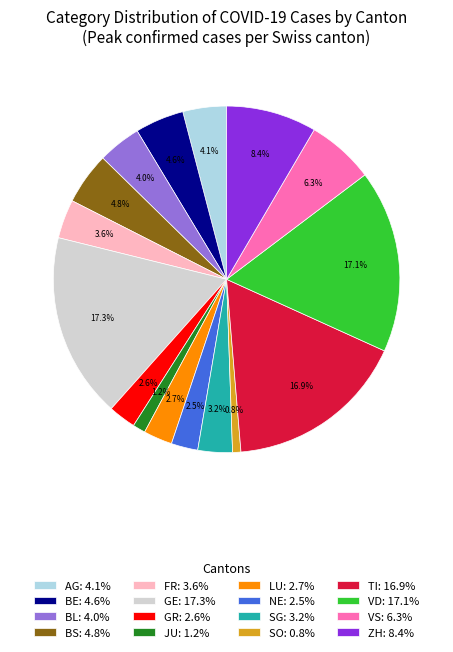

Combined, do BS: 4.8% and TI: 16.9% account for over 50%?

No